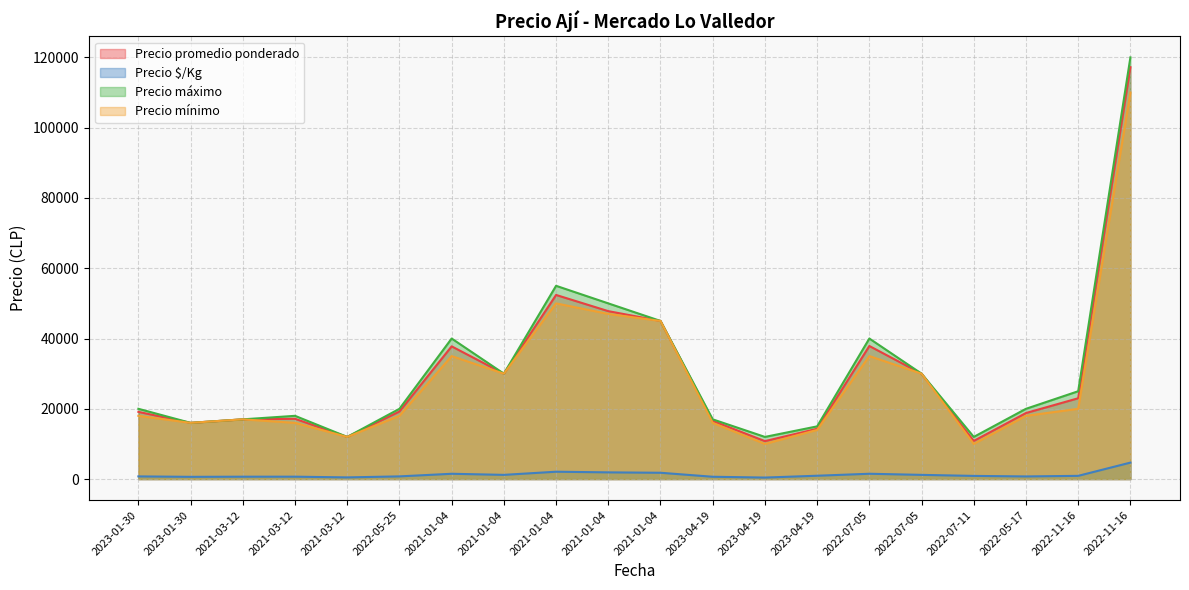

How many distinct data groups are displayed?

4